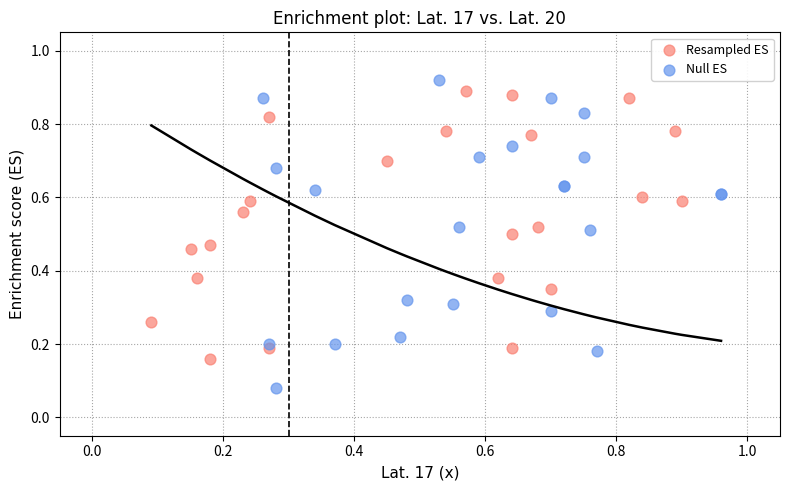

Which series reaches the maximum Y coordinate?

Null ES